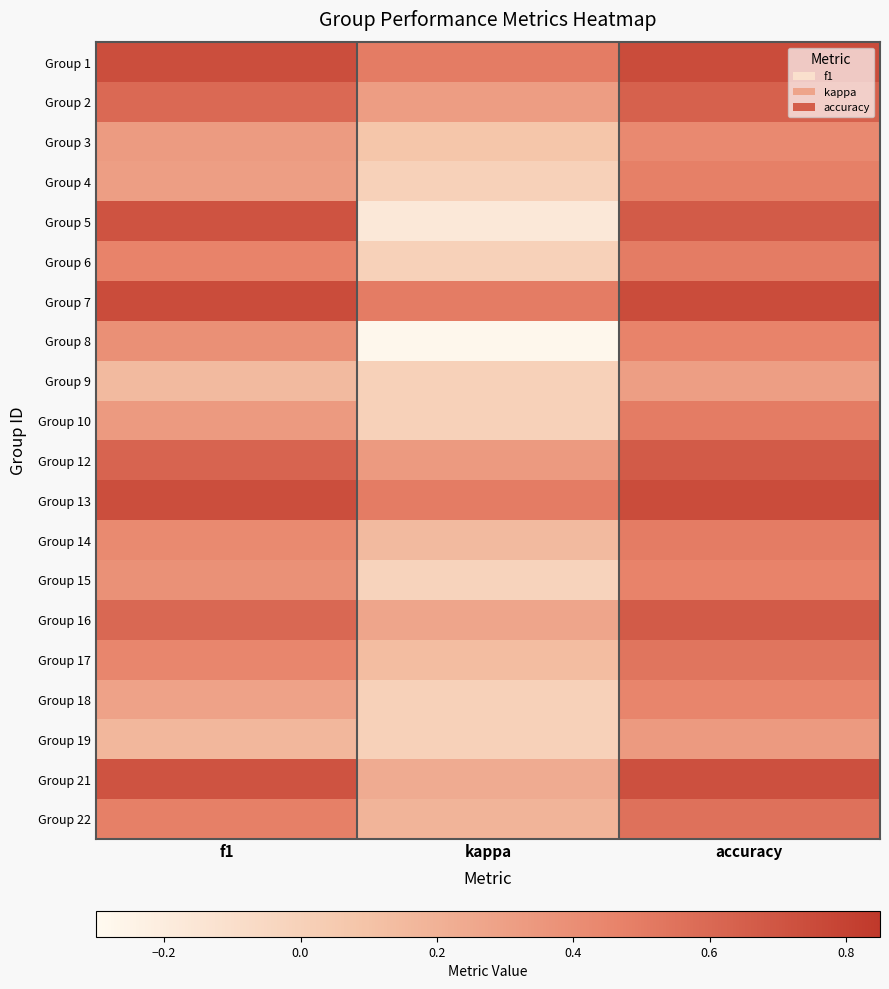

What is the difference between the highest and lowest values at accuracy?

0.4